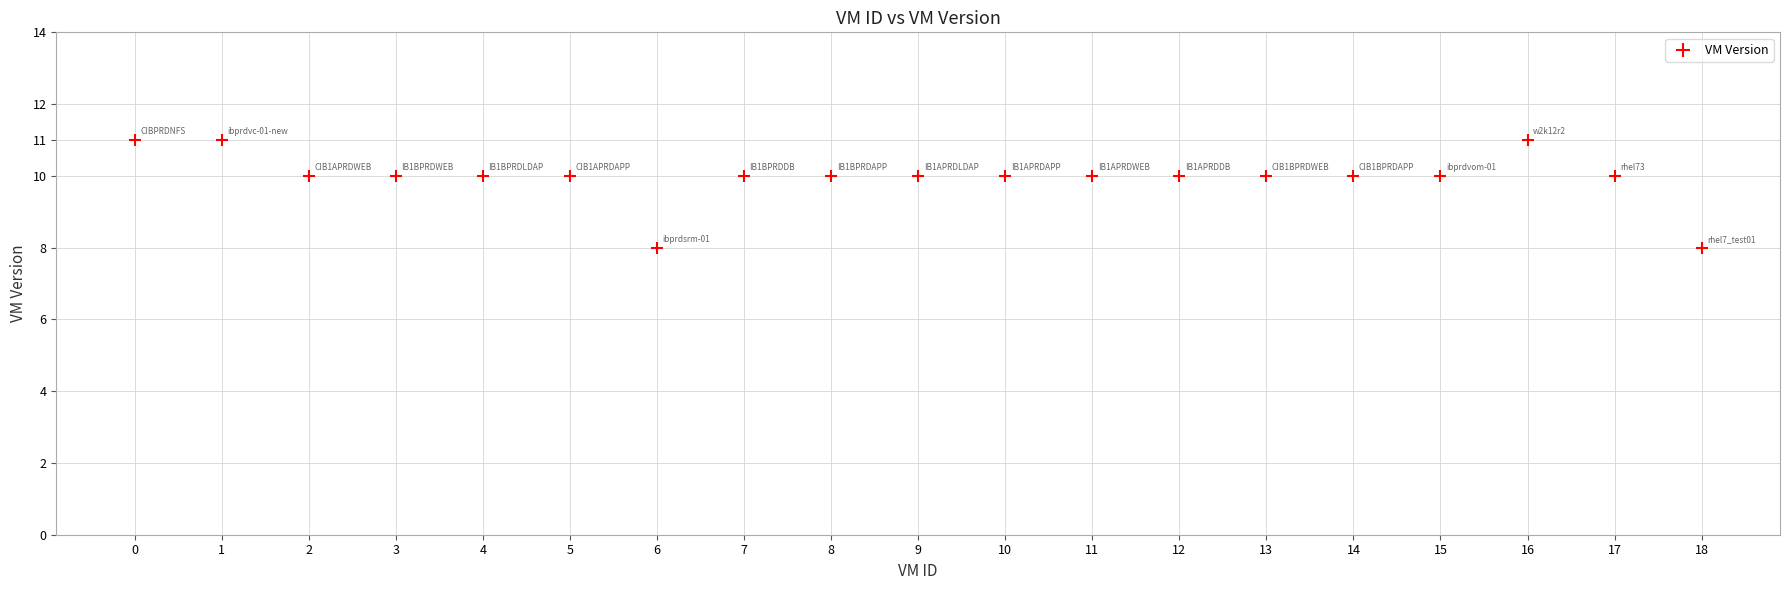

What is the range of X values (max minus min)?

18